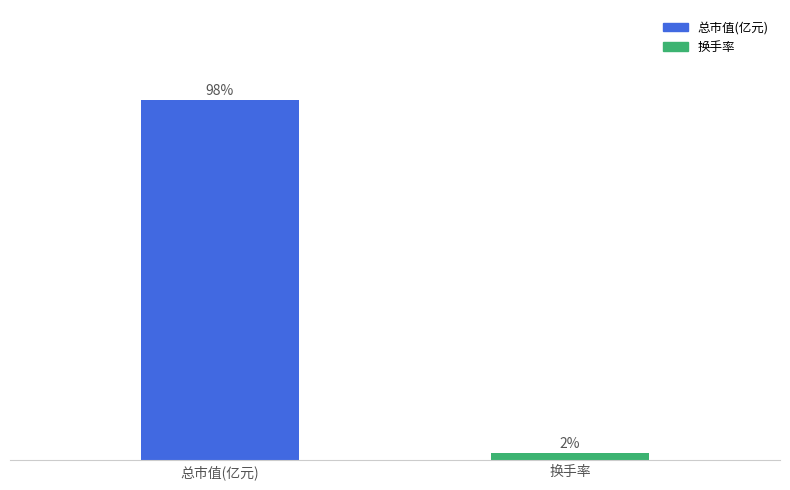

What is the label of the 1st bar from the right?

换手率